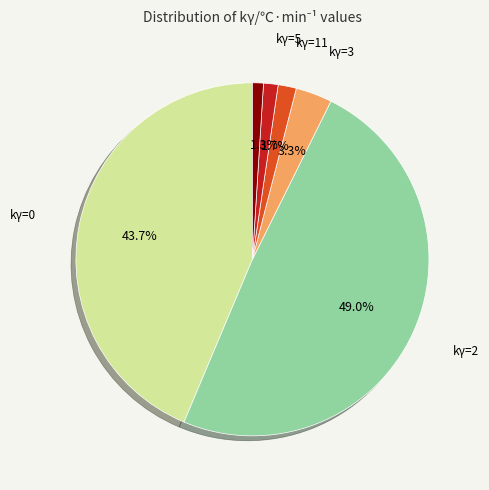

Is there a majority slice in this chart?

No